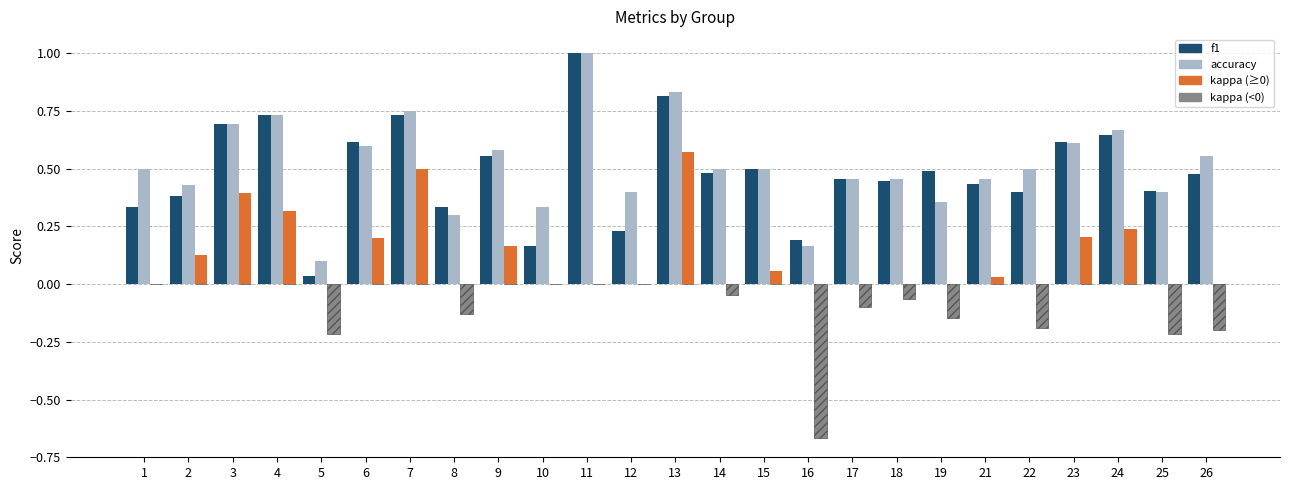

Which series changed the most between 22 and 24?

f1